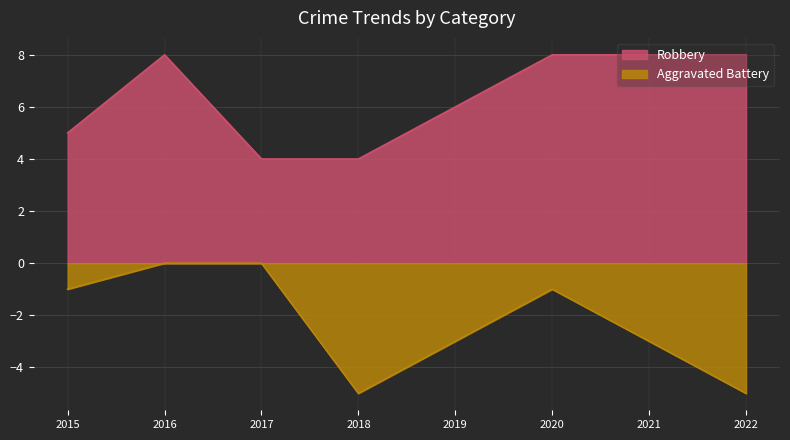

Which category has the highest value across all series?

2016